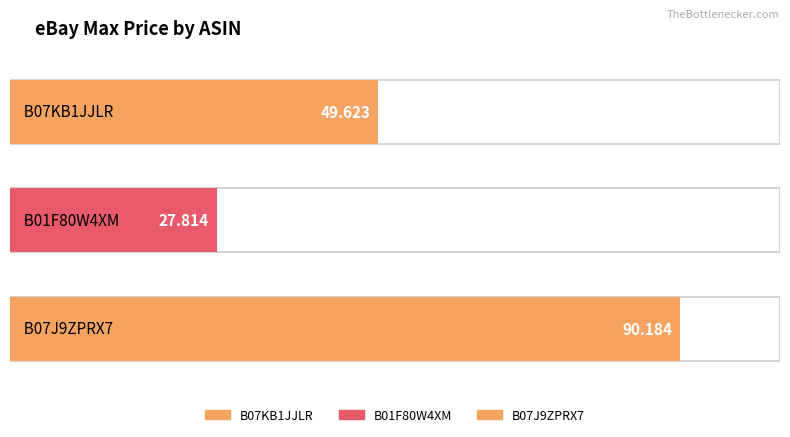

Is it true that the value at B07J9ZPRX7 is 90.2?

True